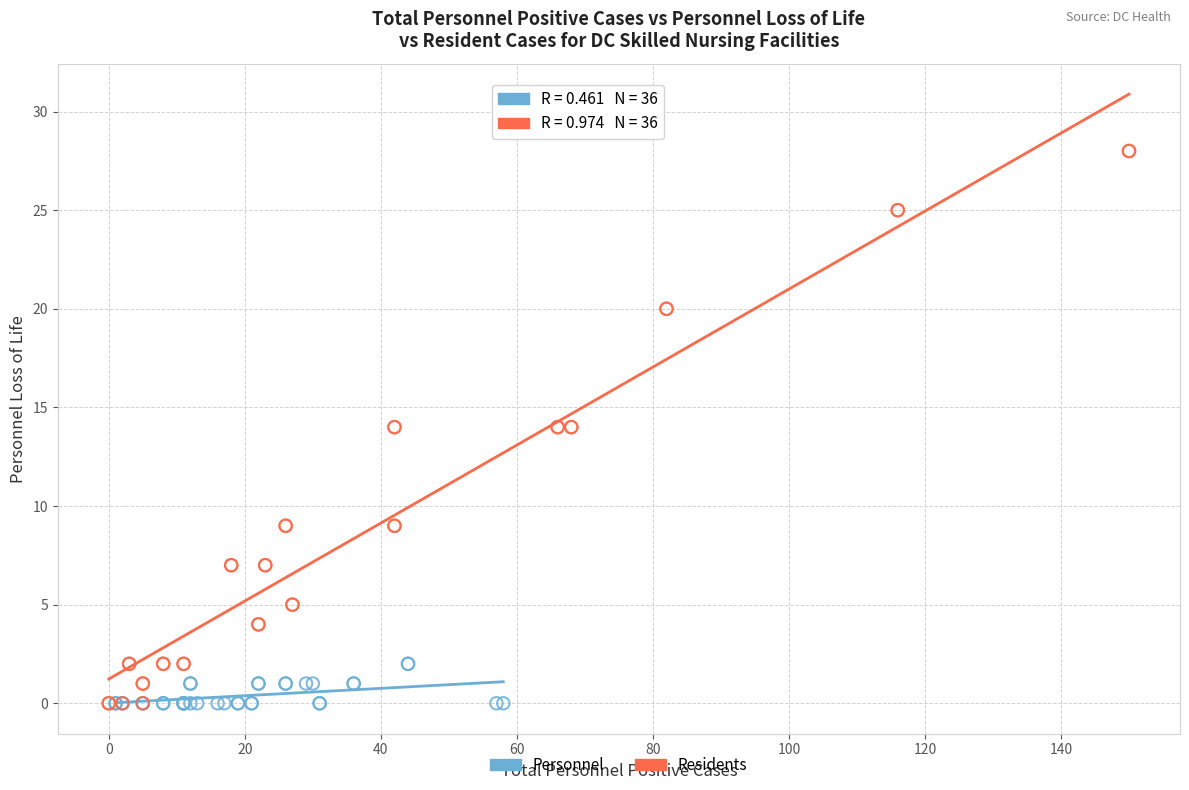

Which series has the largest Y range (max minus min)?

Residents